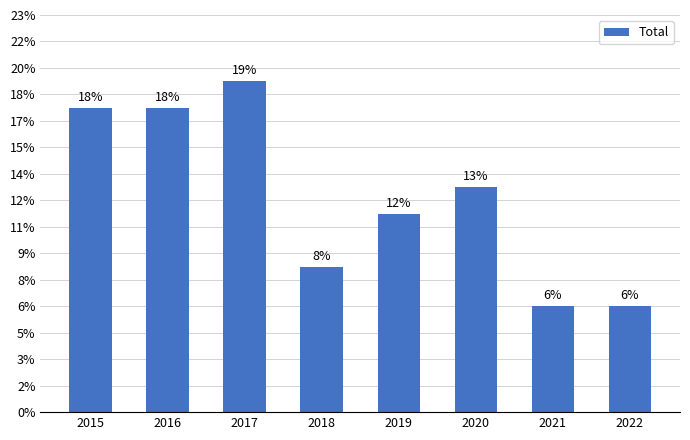

True or false: the data shows 23 at 2019.

False